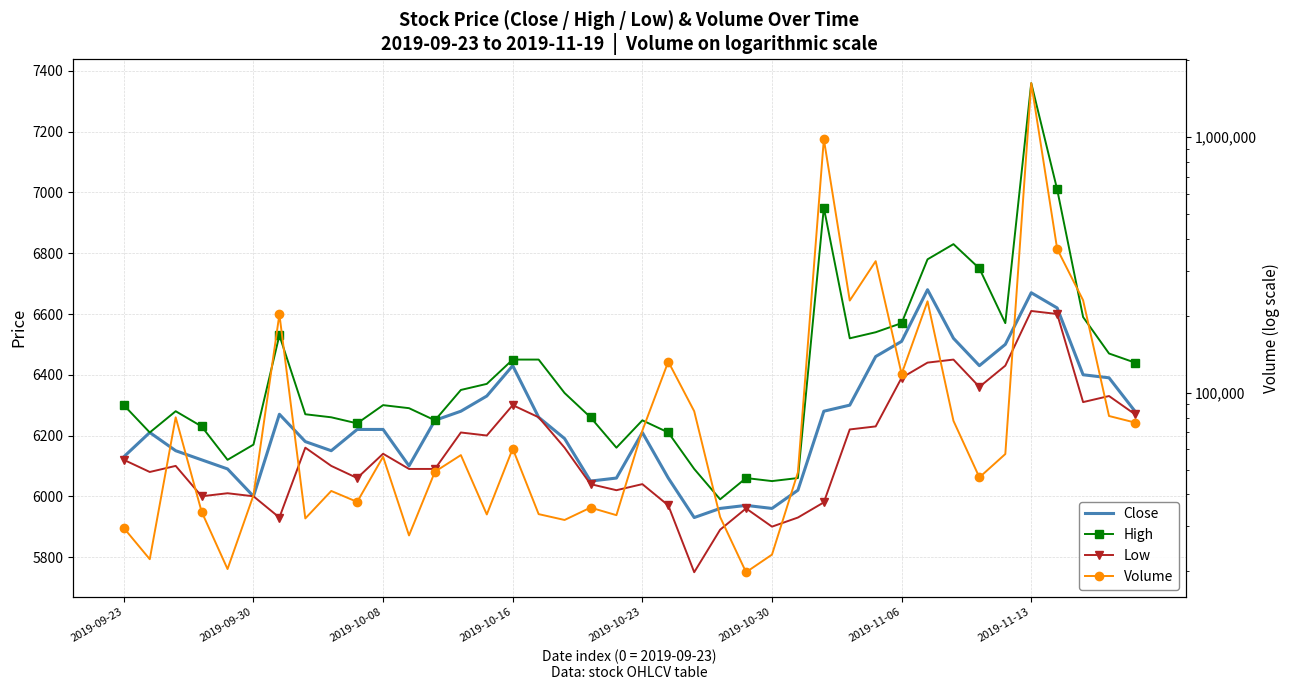

What is the difference between the highest and lowest values at 32?

71179